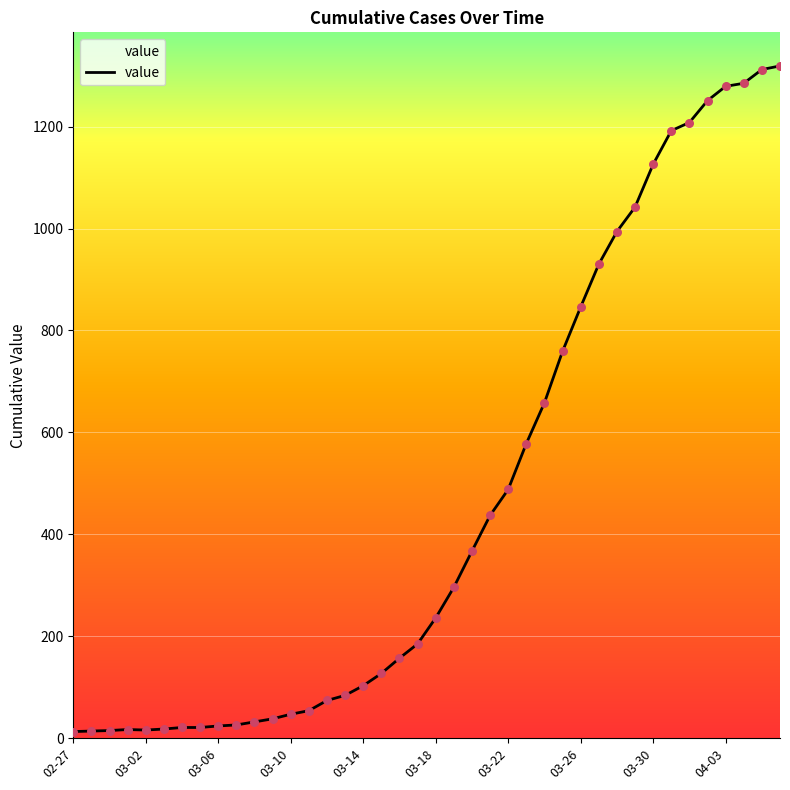

What is the maximum value shown in the chart?

1319